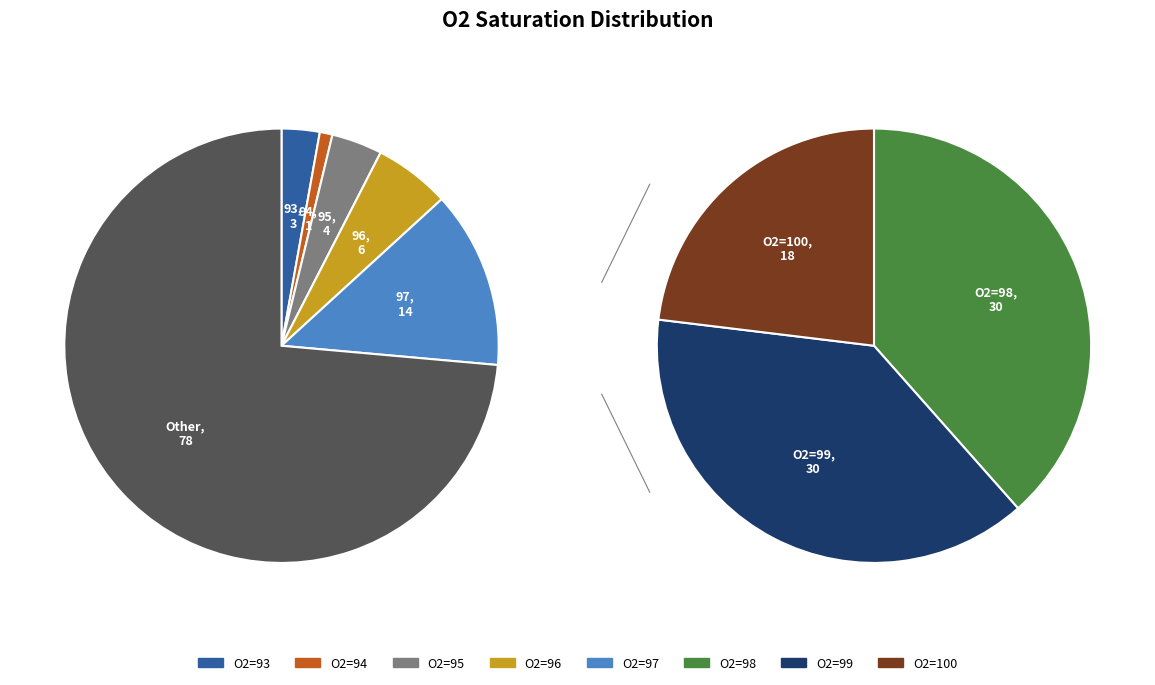

Between 93 and 100, which is larger?

100